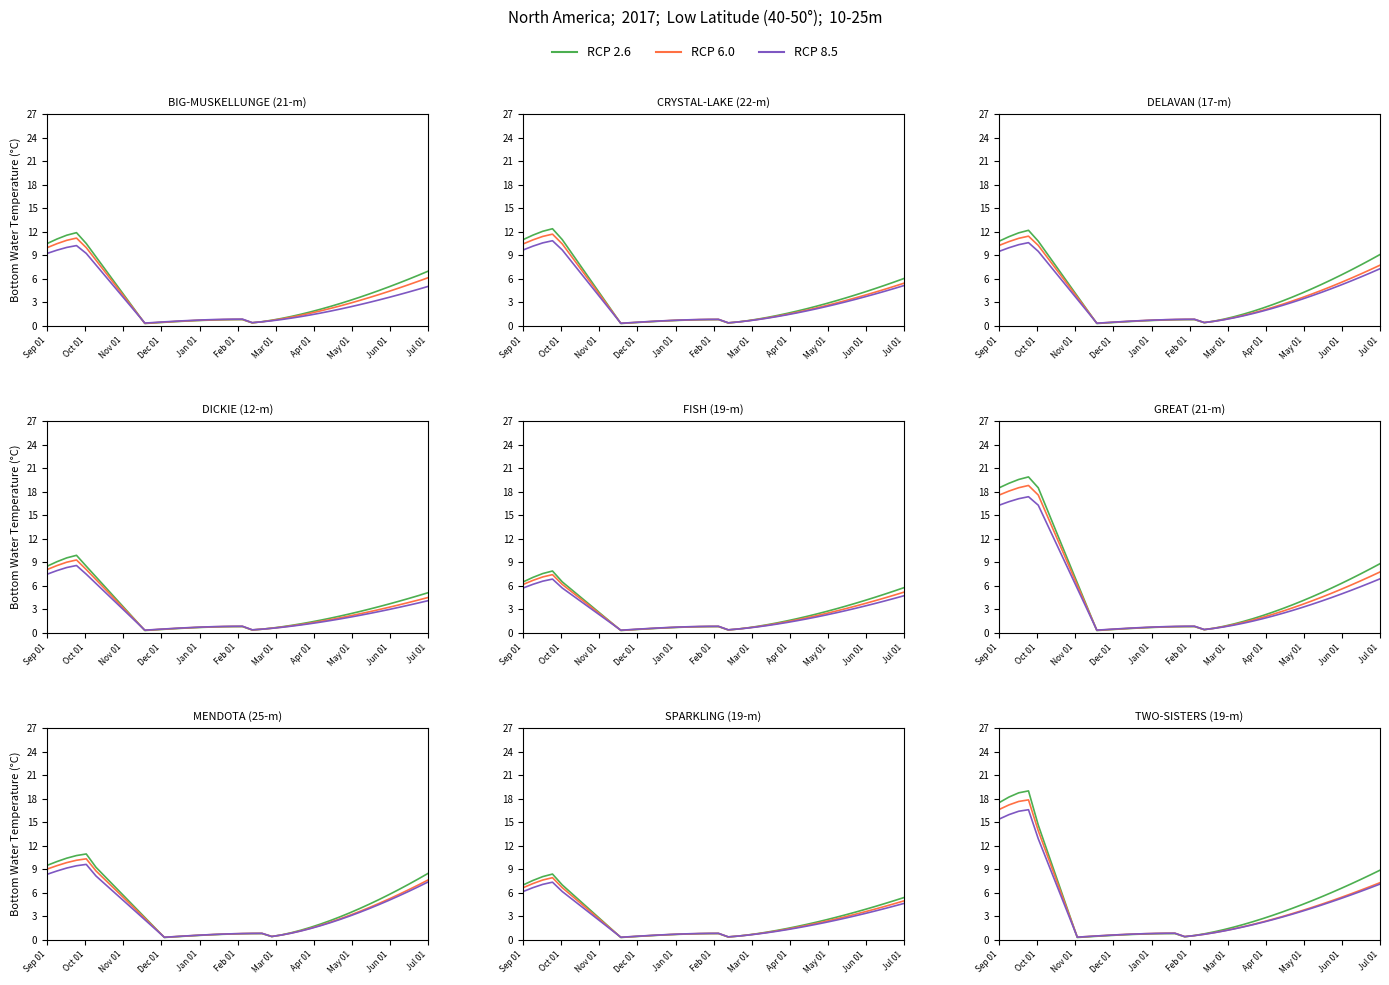

What is the difference between the second highest and second lowest values in the RCP 6.0 series?

17.2